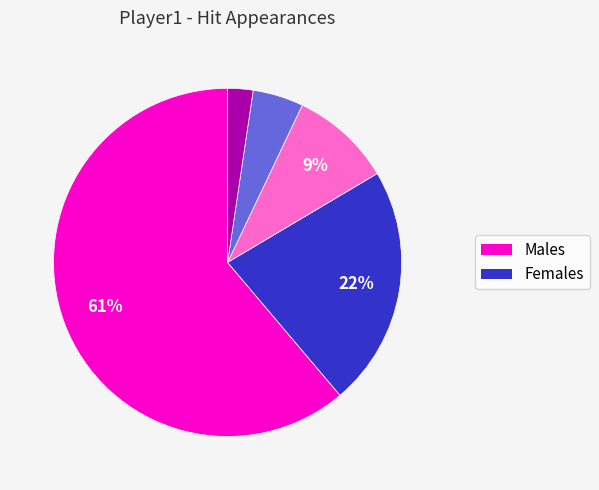

Count the number of slices in the pie.

5